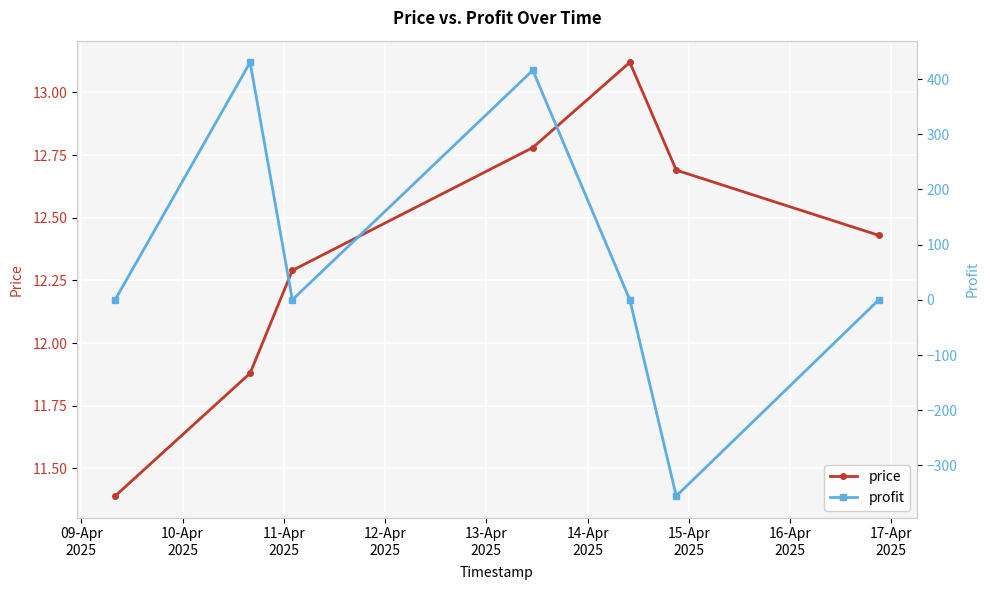

At how many categories does at least one series exceed 331?

2